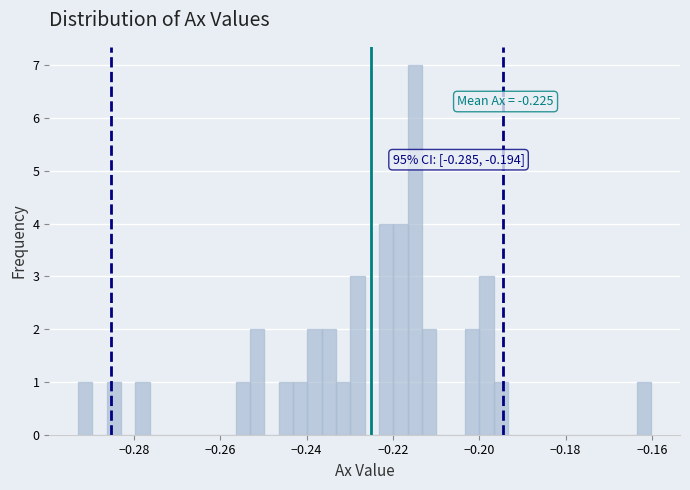

Around what value on the x-axis is the tallest bar? Give the approximate position of its centre, as read against the axis.

-0.214